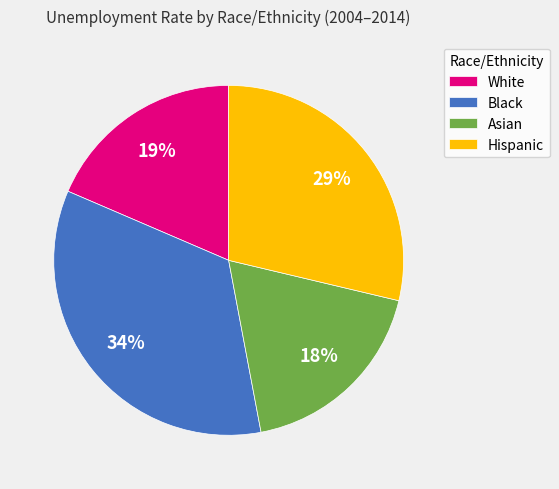

To the nearest percent, what is the difference between the largest and smallest slice percentages?

16%